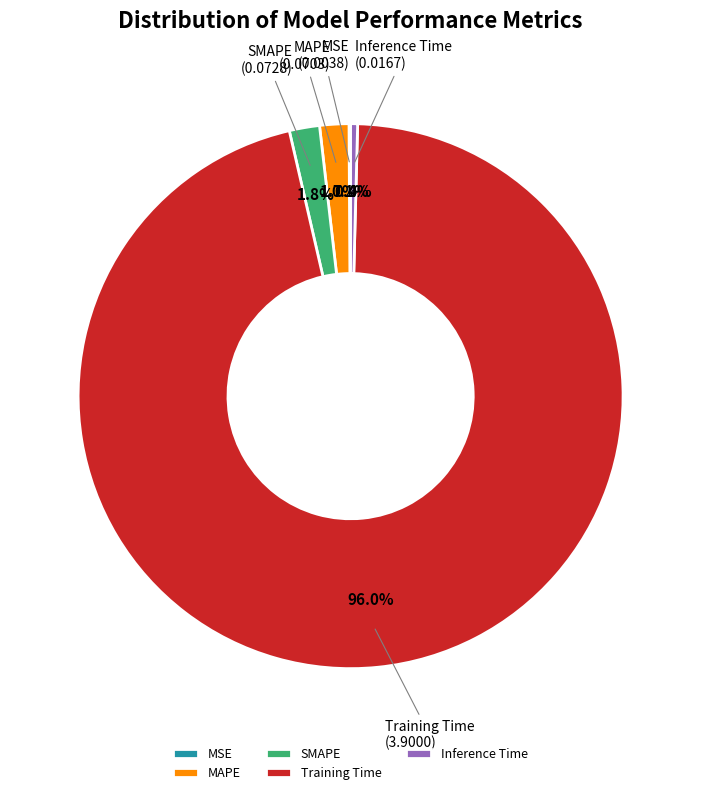

What is the largest slice in the pie chart?

Training Time